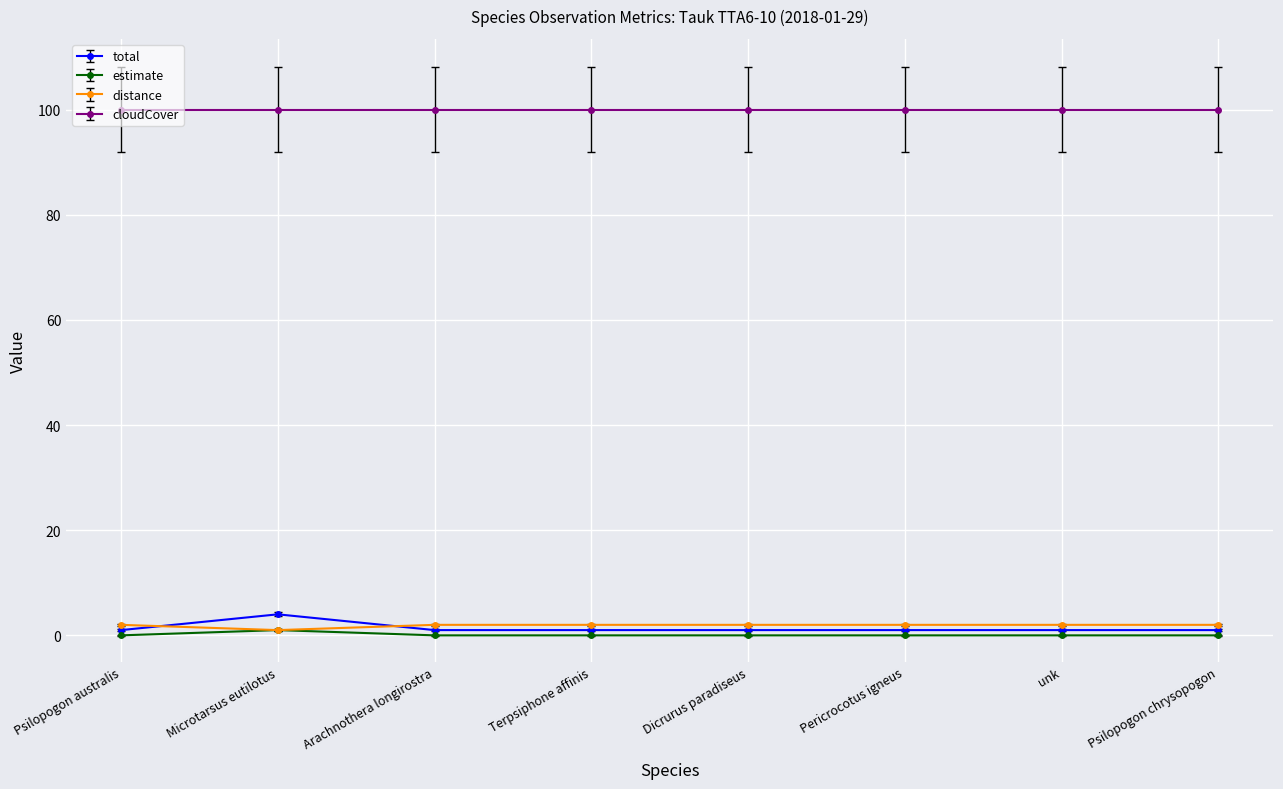

The value of cloudCover at Psilopogon chrysopogon is 100. True or false?

True